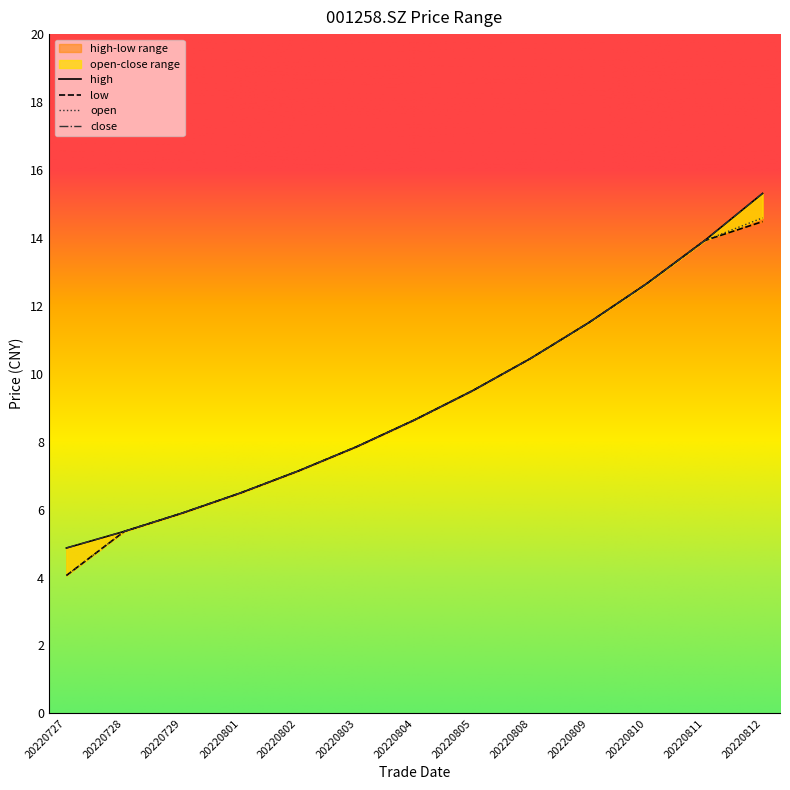

Which label corresponds to the smallest value in the chart?

20220727